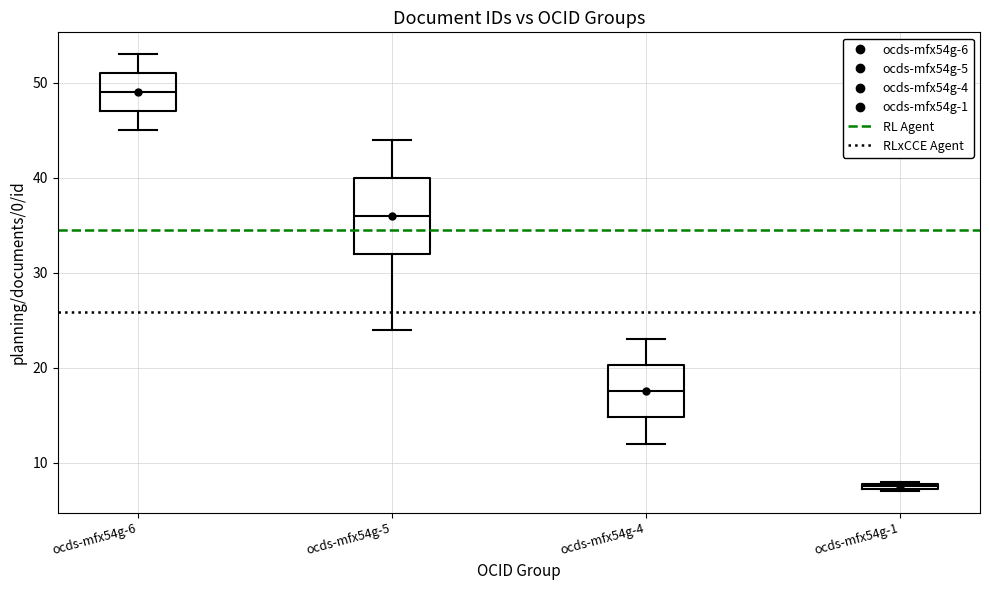

Comparing the boxes themselves (not the whiskers), which one is the tallest?

ocds-mfx54g-5